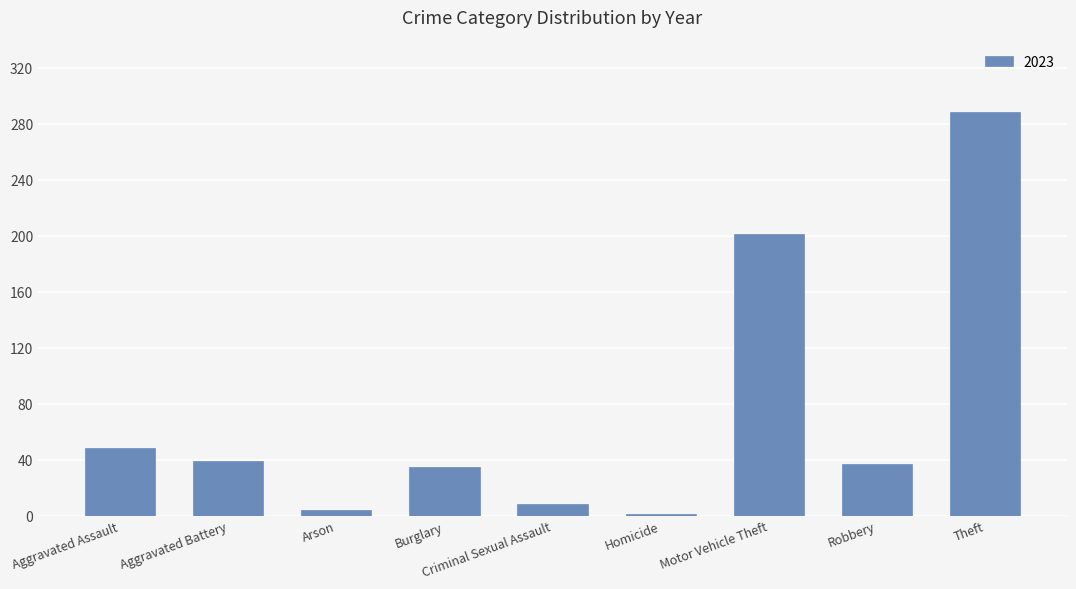

How many categories are shown in the chart?

9